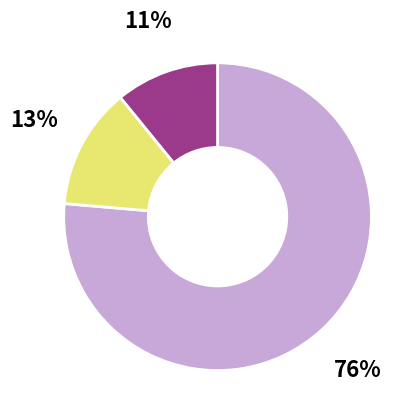

Count the number of slices in the pie.

3